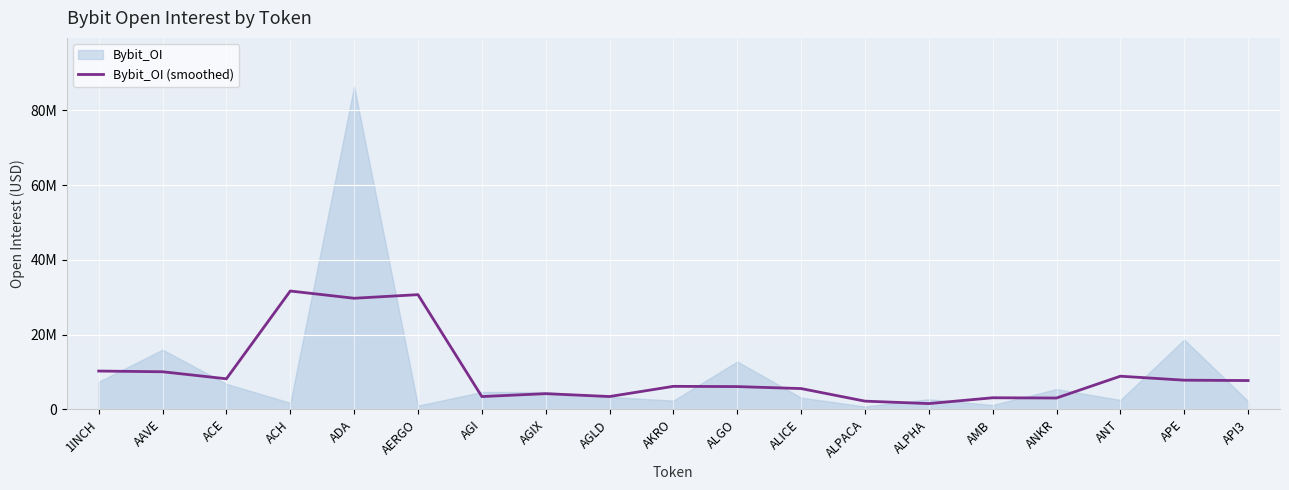

Does the chart display data point markers on the line(s)?

No